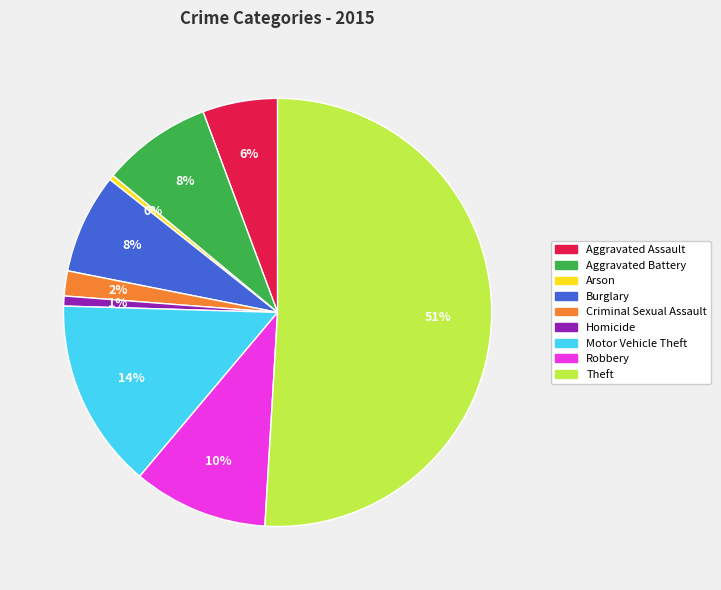

Is it true that Burglary is 8% of the pie?

True